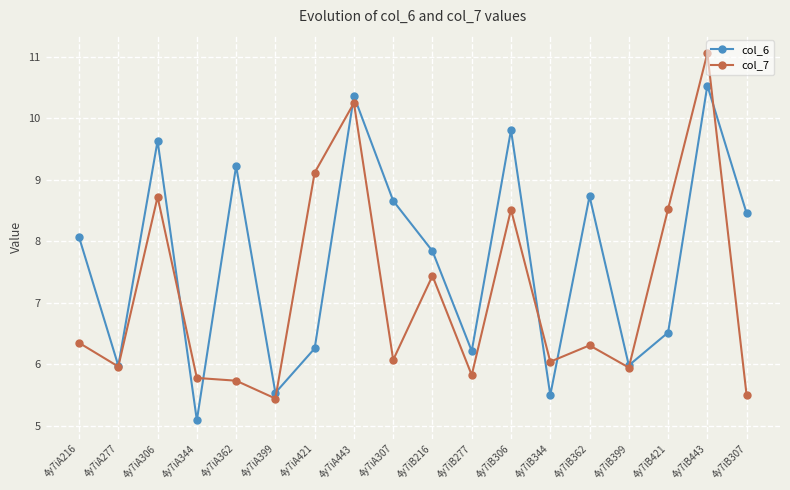

Where is the first local minimum for col_6?

4y7iA277